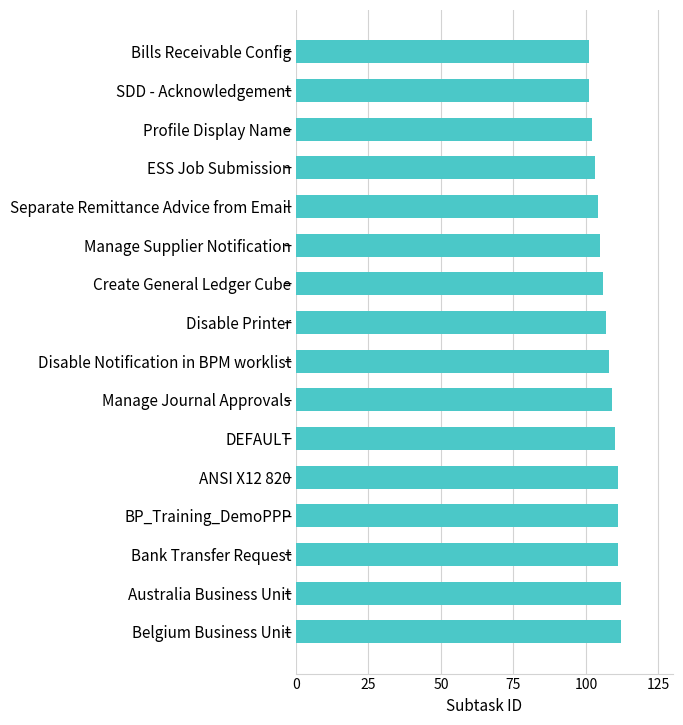

What is the greatest value displayed?

112